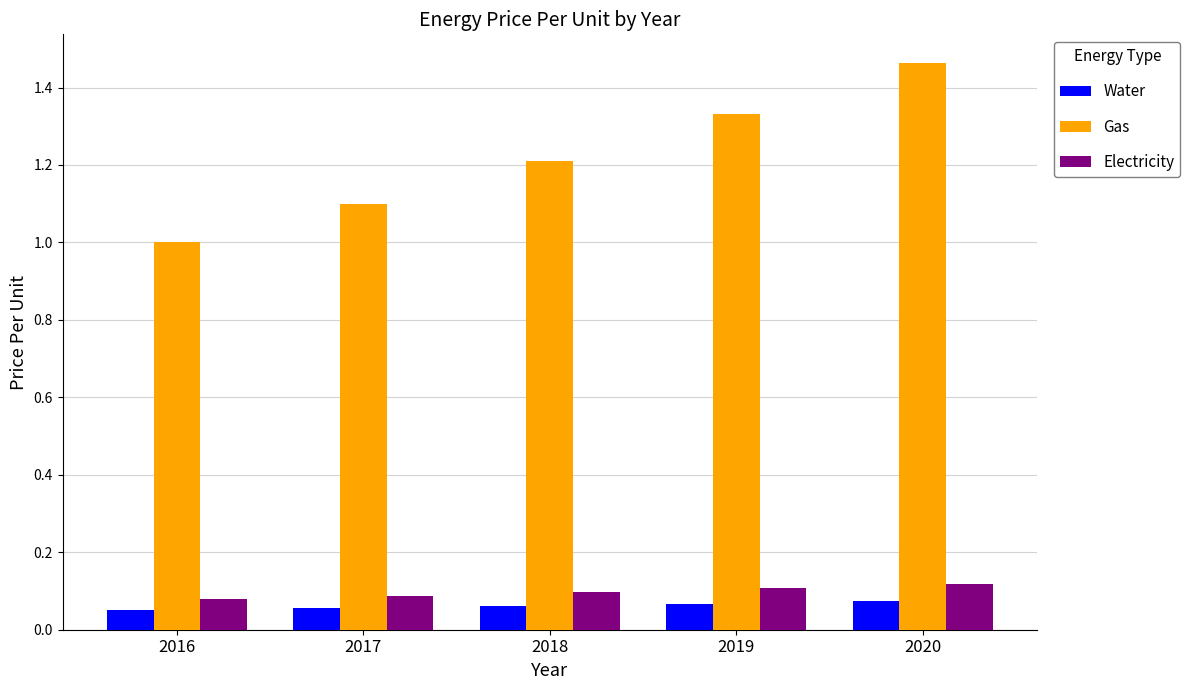

True or false: Gas has a value of 0.6 at 2018.

False